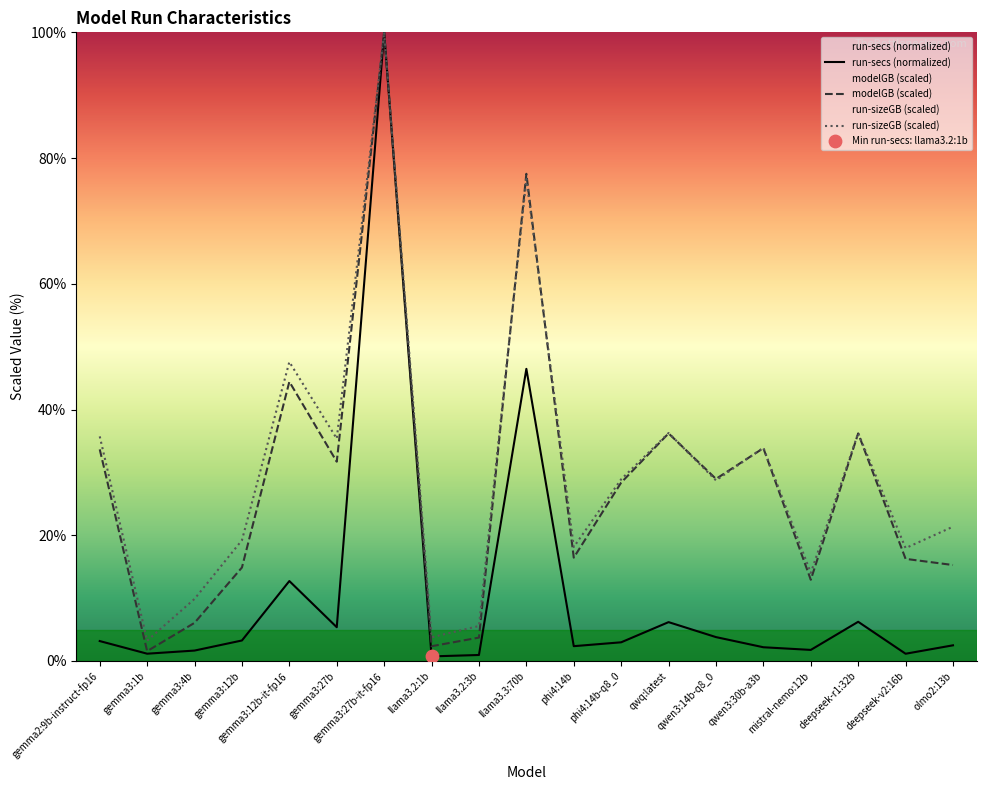

Which series has the largest total across all categories?

run-sizeGB (scaled)